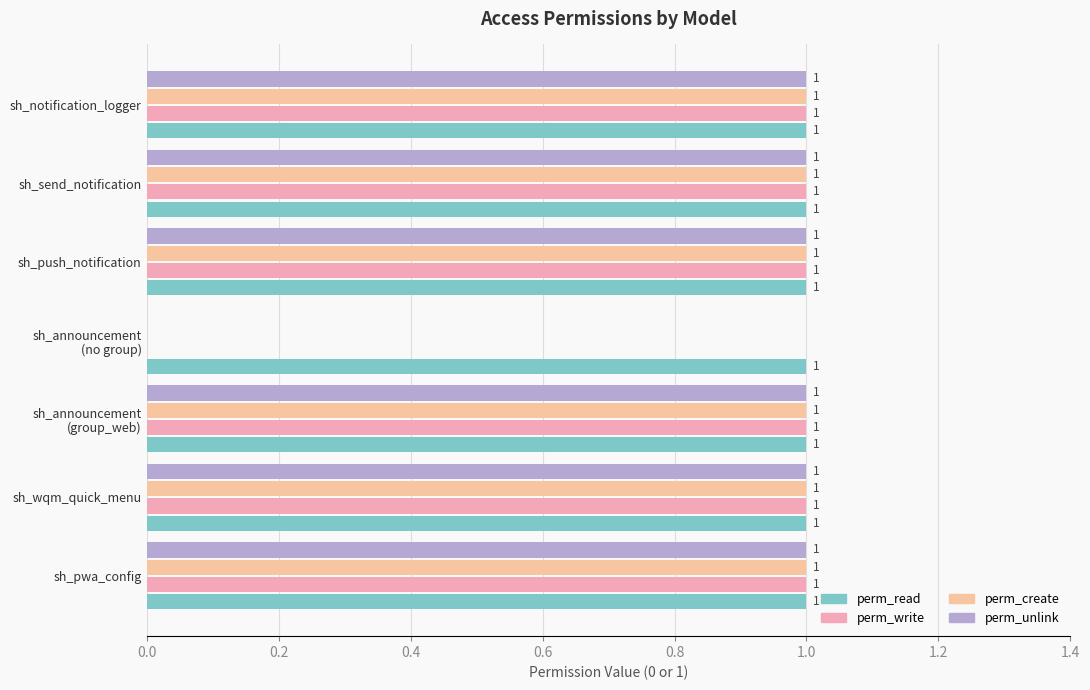

How many series are shown in this chart?

4